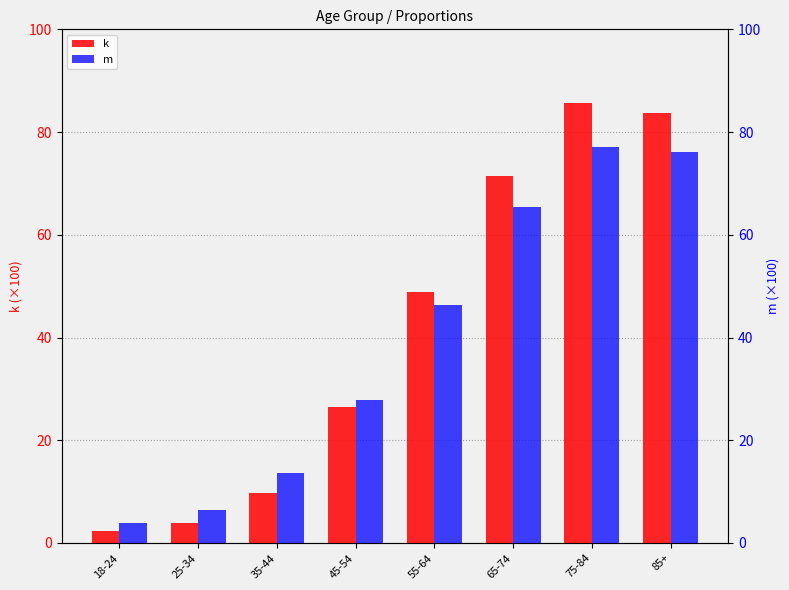

What is the lowest value of the k series?

2.3